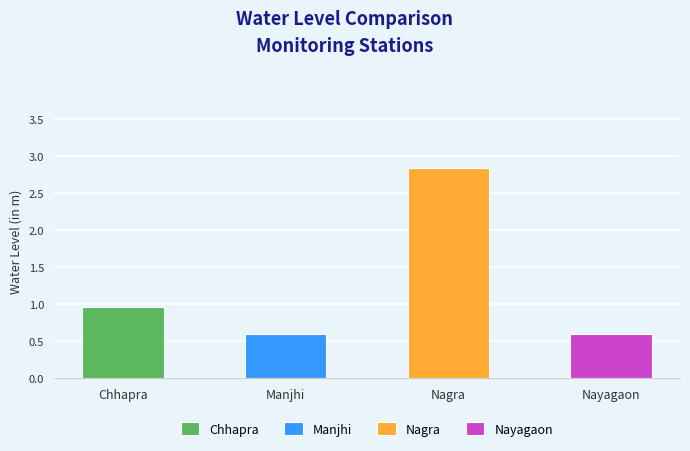

What is the label of the 4th bar from the left?

Nayagaon